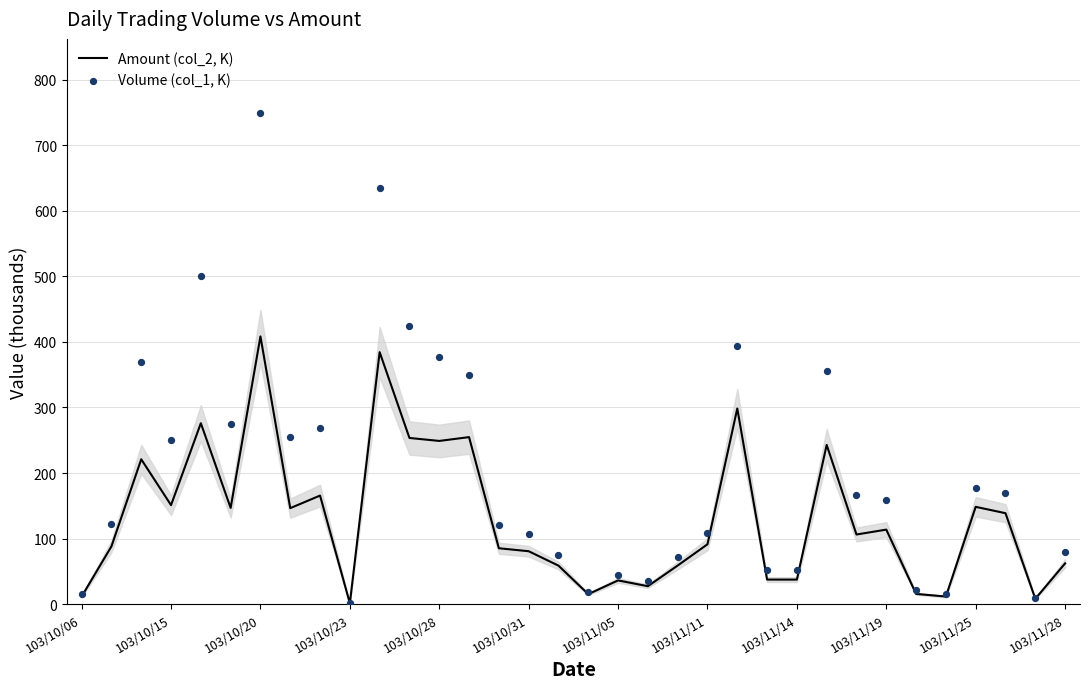

Which series has the largest Y range (max minus min)?

Volume (col_1, K)